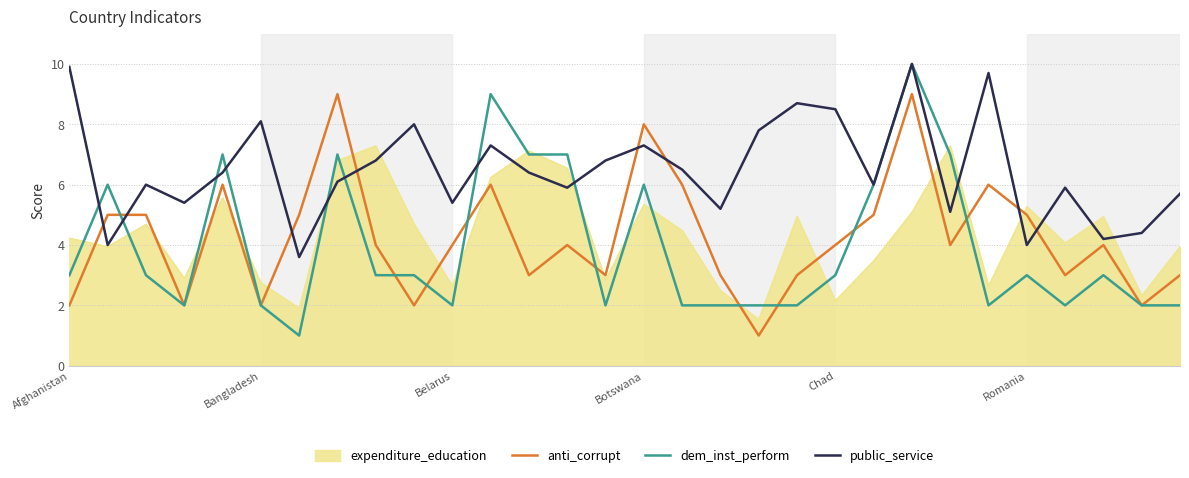

Which series has the largest total across all categories?

public_service